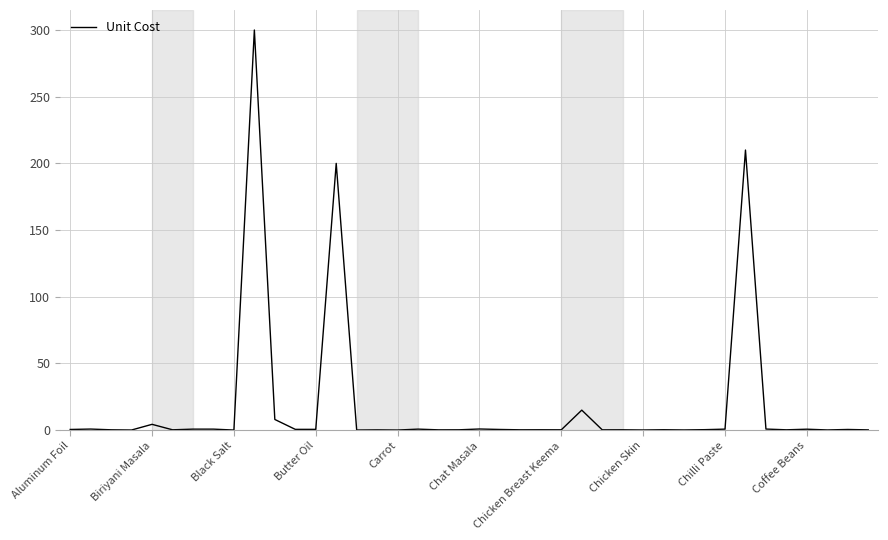

What is the greatest value displayed?

300.0